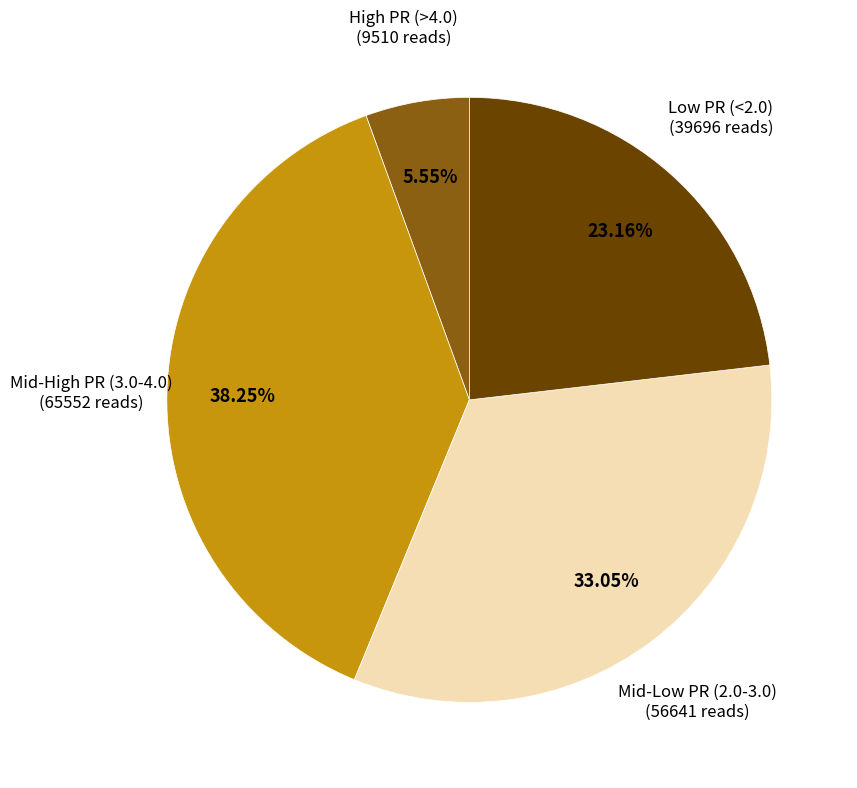

Is there a majority slice in this chart?

No